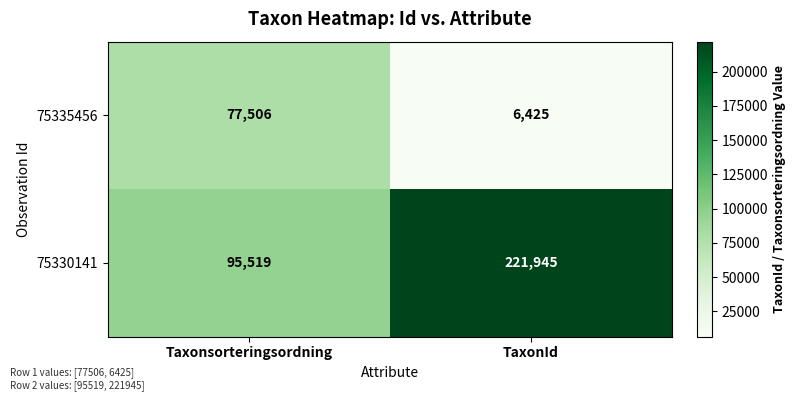

True or false: 75335456 has a value of 6425 at TaxonId.

True